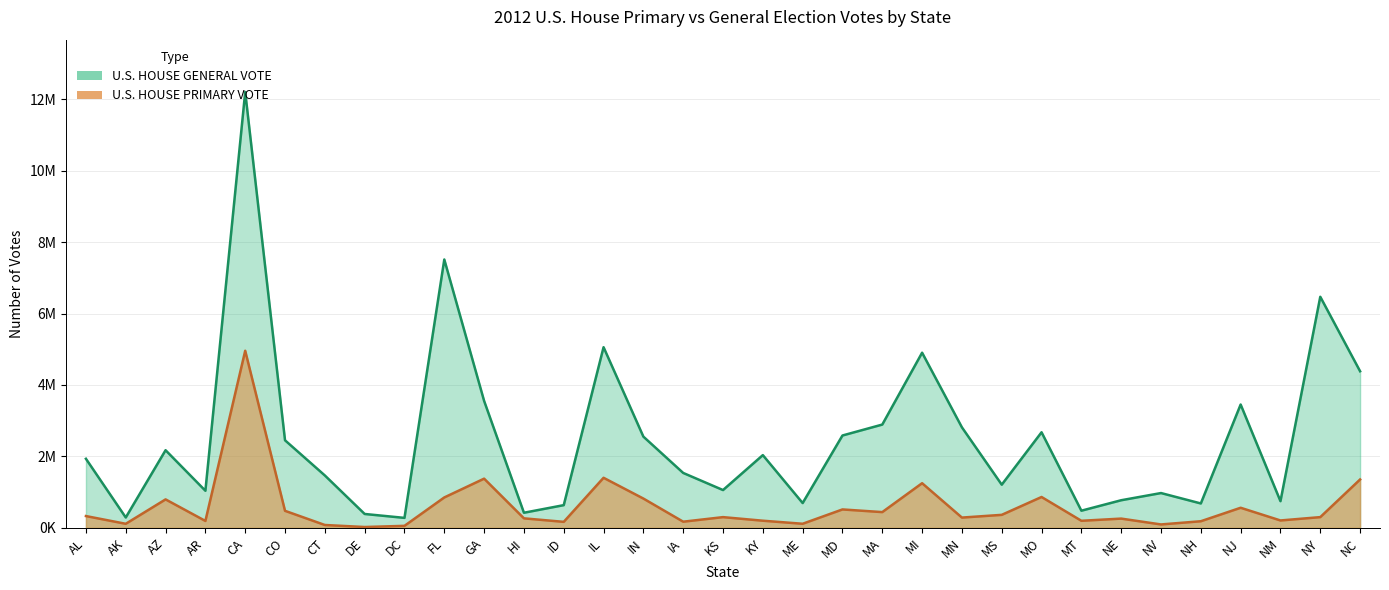

What is the difference between the maximum and minimum values in the U.S. HOUSE GENERAL VOTE series?

11925794